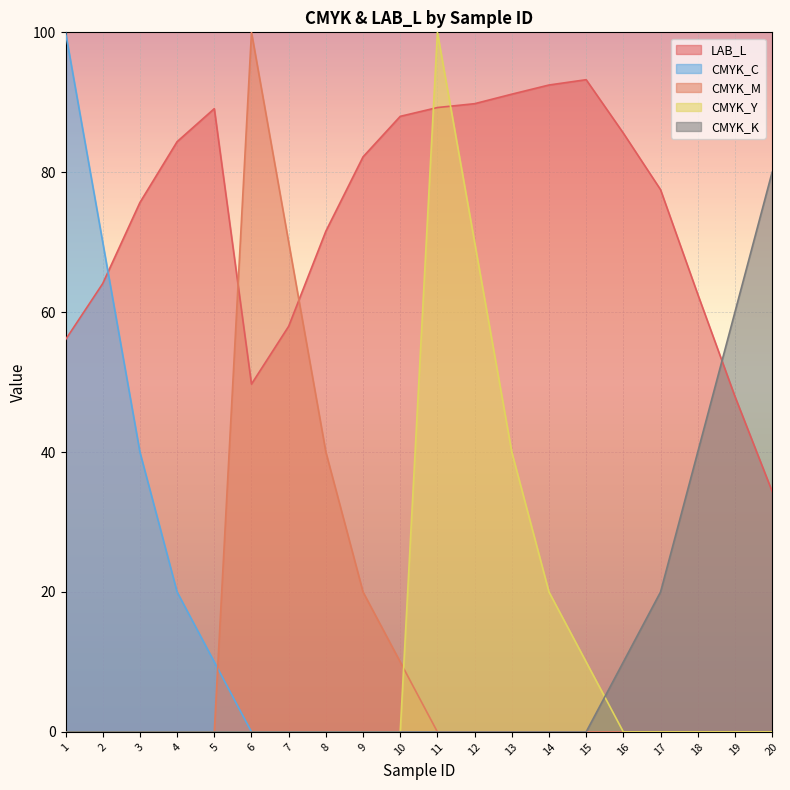

What are all the series names shown in the legend?

LAB_L, CMYK_C, CMYK_M, CMYK_Y, CMYK_K